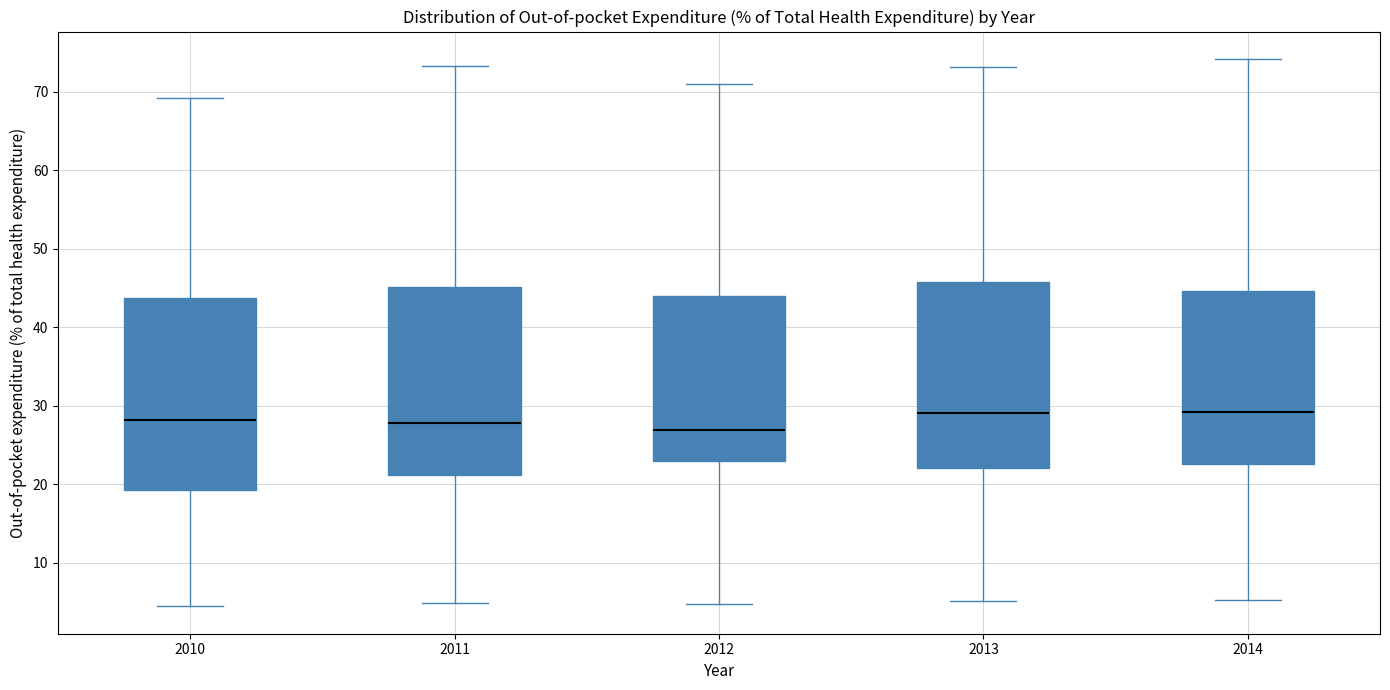

Reading left to right, read every box against the y-axis: the position of its median line, the range the box covers, and the ends of its whiskers. The values are not printed on the chart, so give them approximately, as read against the axis.

2010: median 28, box 19 to 44, whiskers 4 to 69
2011: median 28, box 21 to 45, whiskers 5 to 73
2012: median 27, box 23 to 44, whiskers 5 to 71
2013: median 29, box 22 to 46, whiskers 5 to 73
2014: median 29, box 23 to 45, whiskers 5 to 74